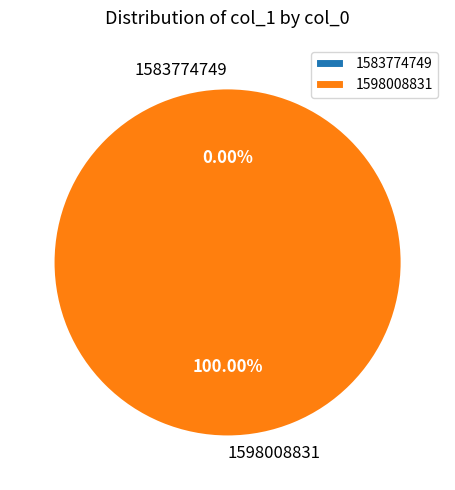

Which slice is the largest?

1598008831